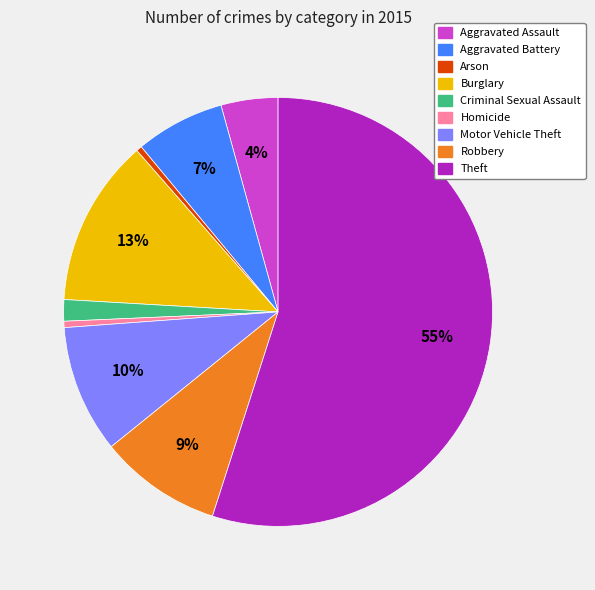

To the nearest percent, what is the combined percentage of Criminal Sexual Assault and Robbery?

11%